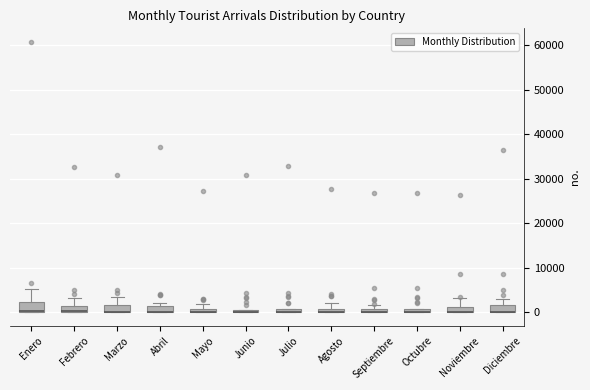

Where is the upper edge of the box for Julio on the y-axis? The values are not printed on the chart, so give them approximately, as read against the axis.

1000